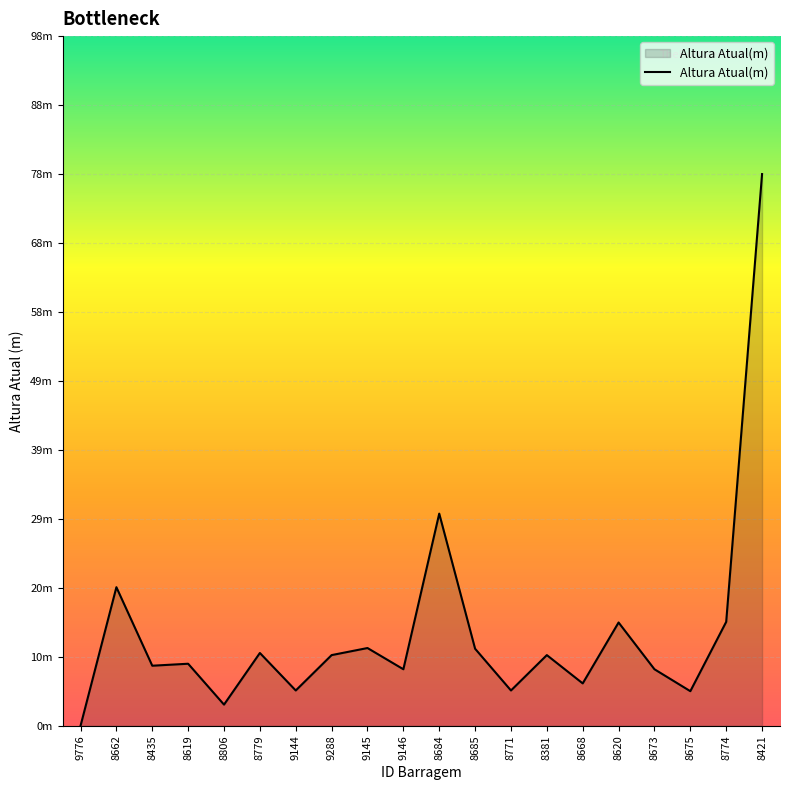

Does the chart display data point markers on the line(s)?

No